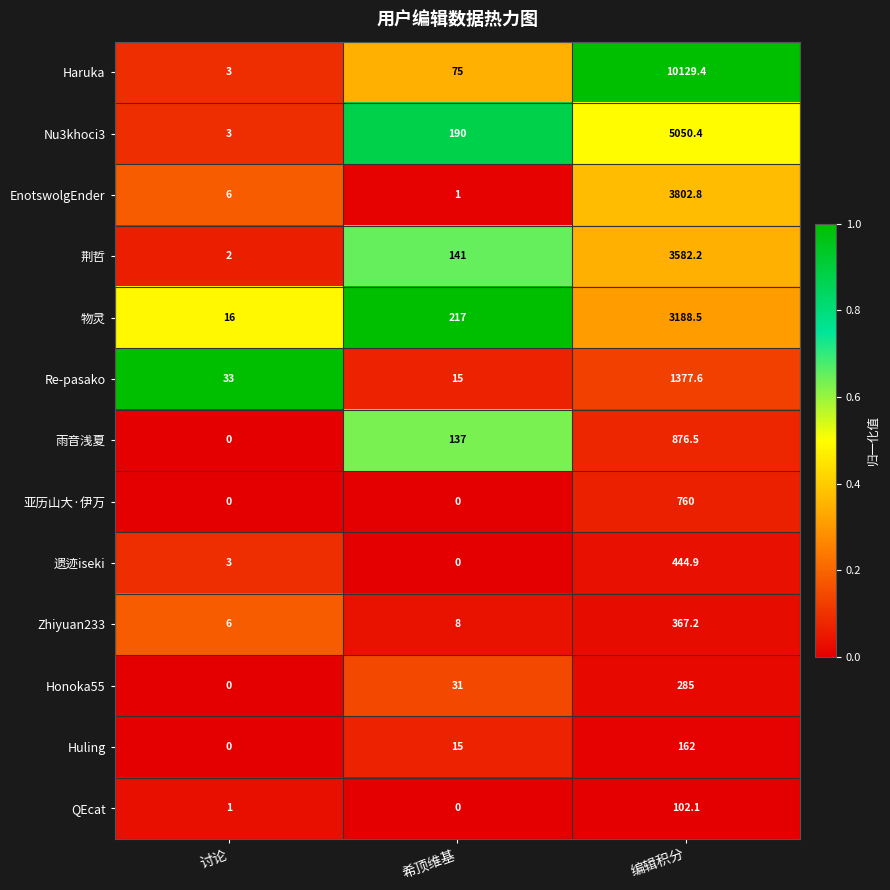

The Re-pasako series shows 15.9 at 讨论. True or false?

False